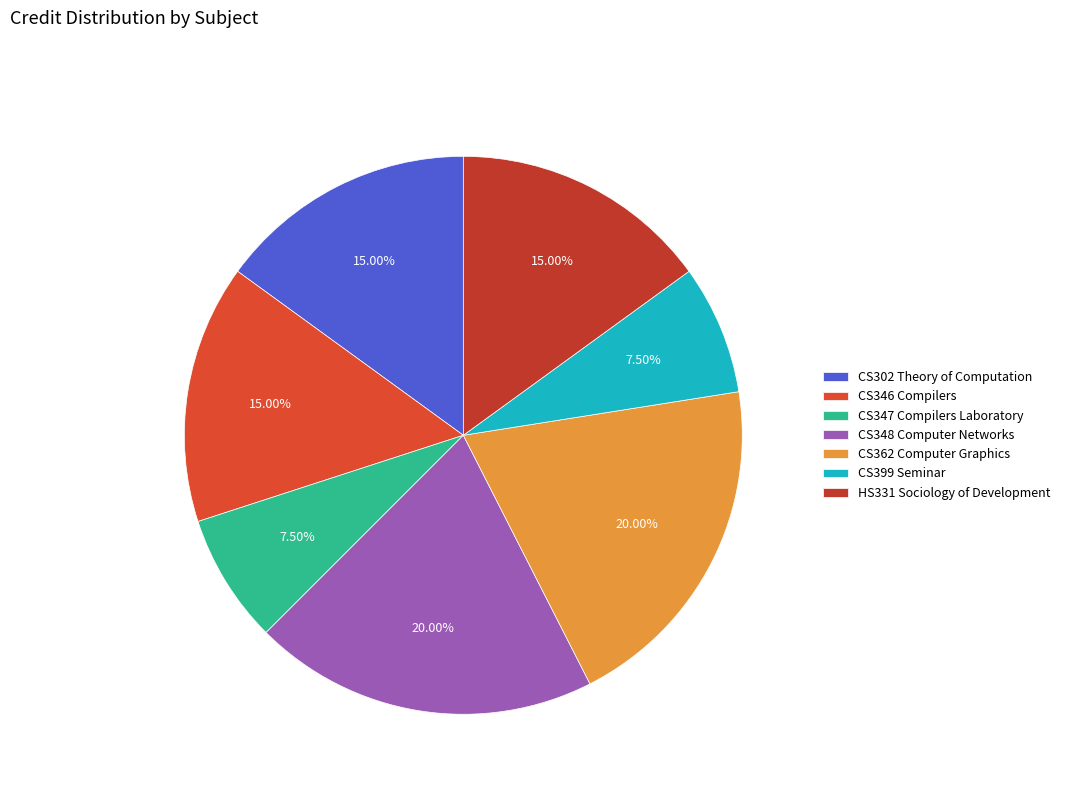

What percentage is the CS348 Computer Networks slice, to the nearest percent?

20%